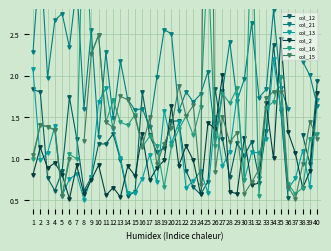

How many interior local valleys does the col_16 series have?

13